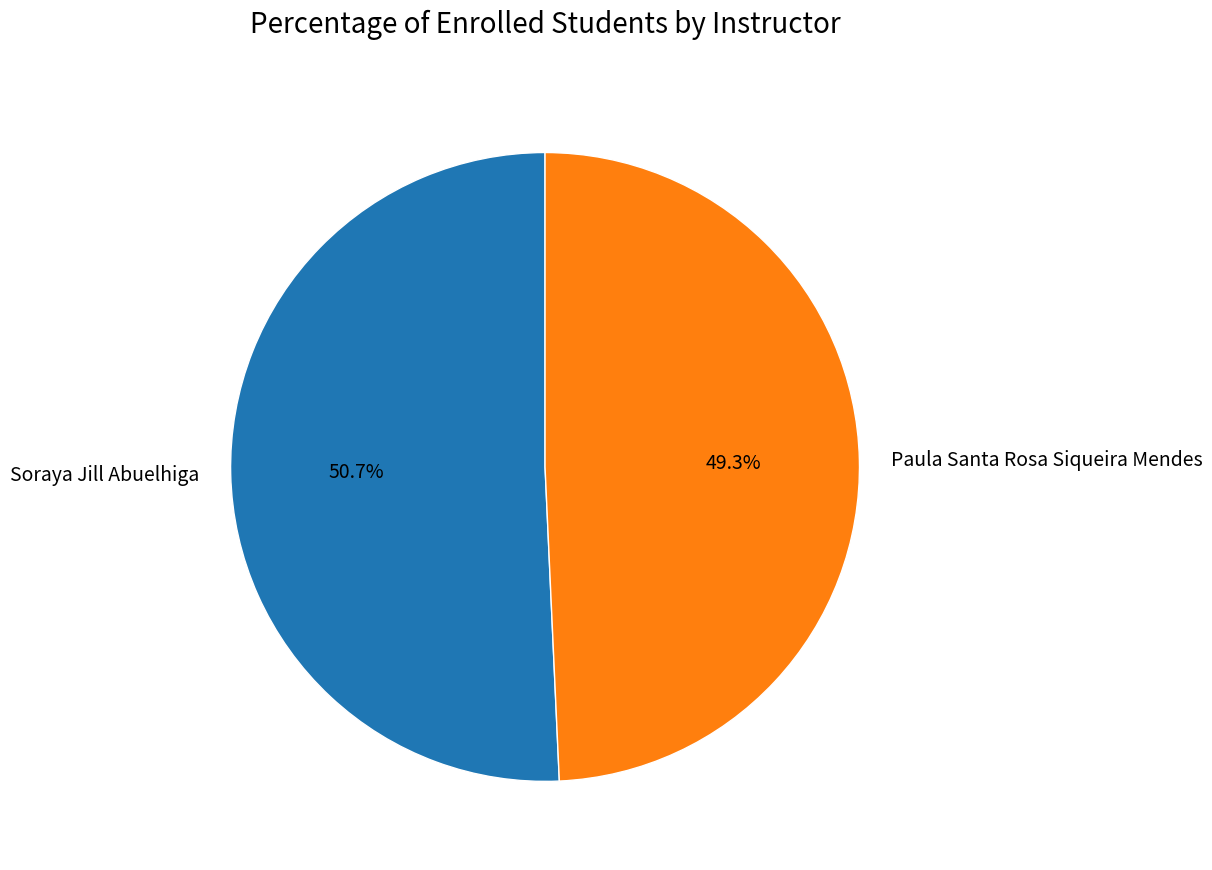

Rank the categories by value from highest to lowest.

Soraya Jill Abuelhiga, Paula Santa Rosa Siqueira Mendes